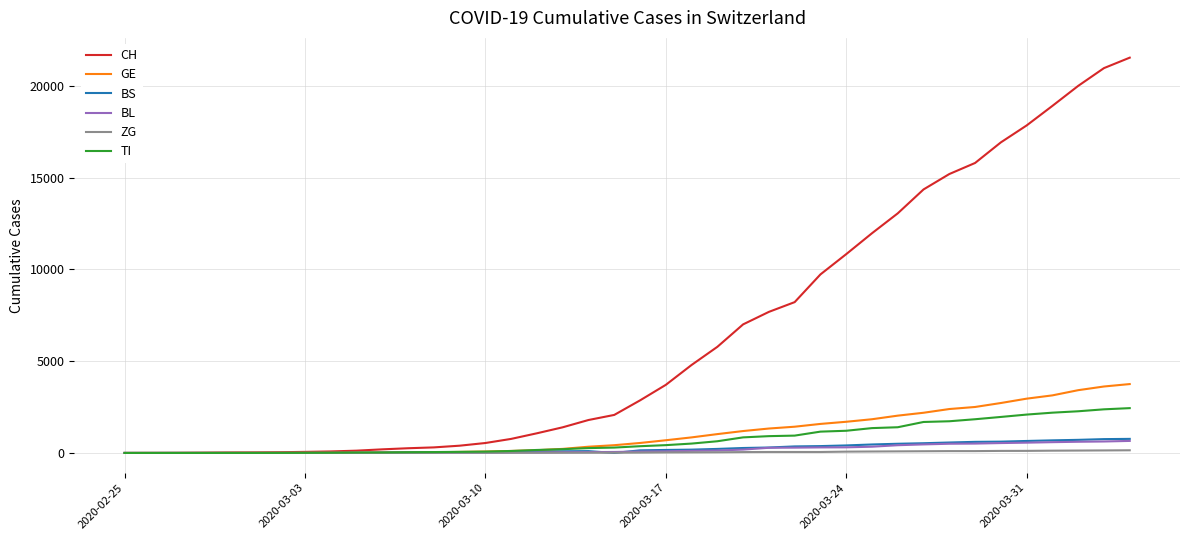

What is the maximum value for TI?

2442